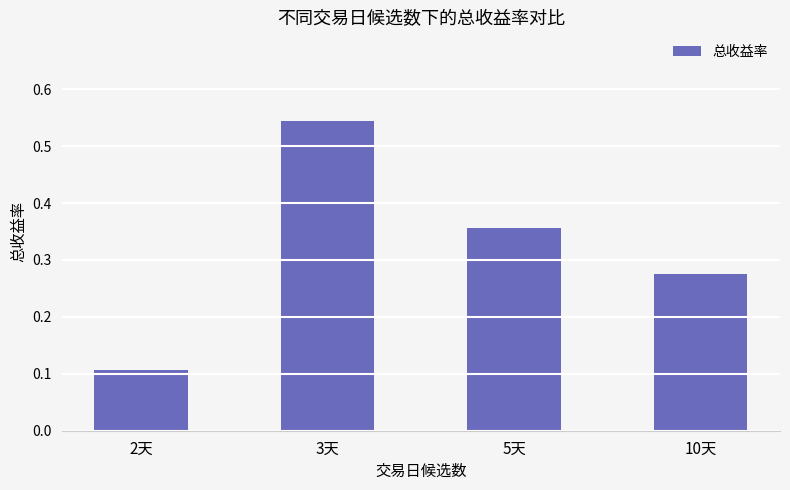

Rank the categories by value from highest to lowest.

3天, 5天, 10天, 2天